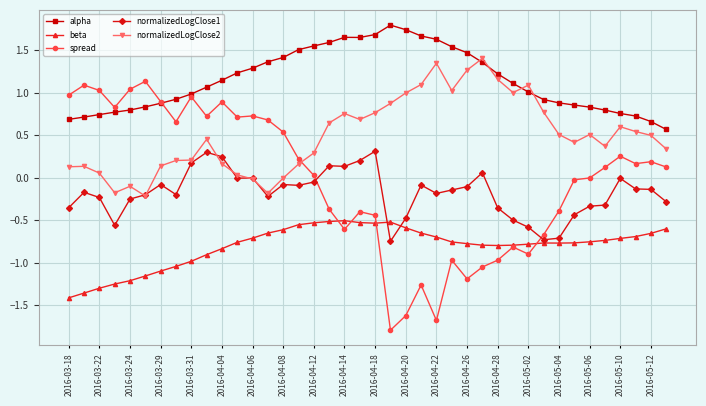

Which series has the largest total across all categories?

alpha